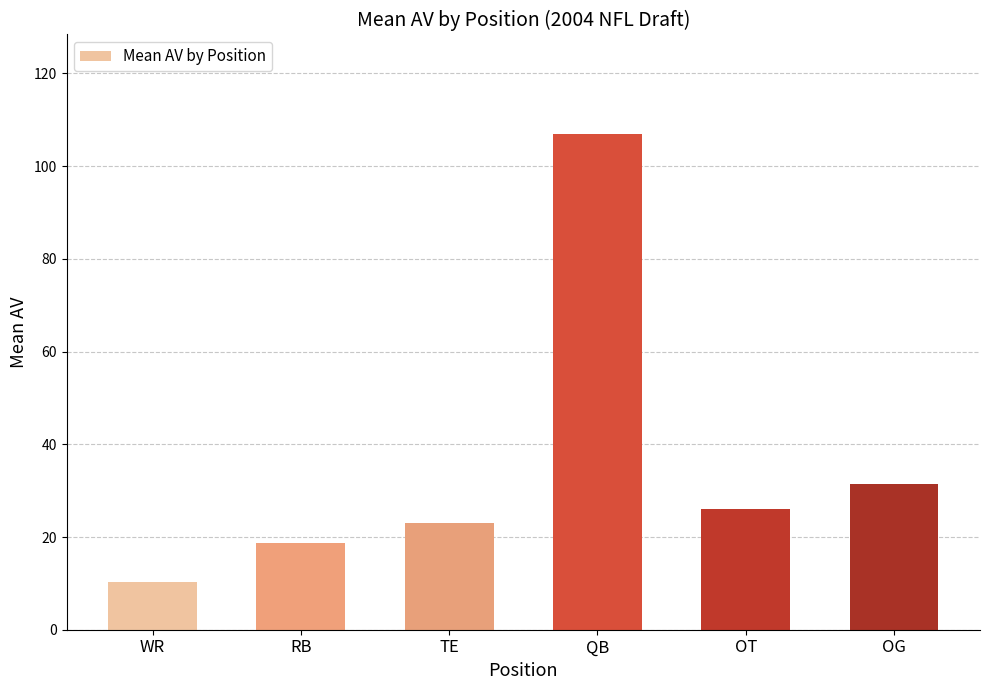

What is the difference between the maximum and second lowest values?

88.2